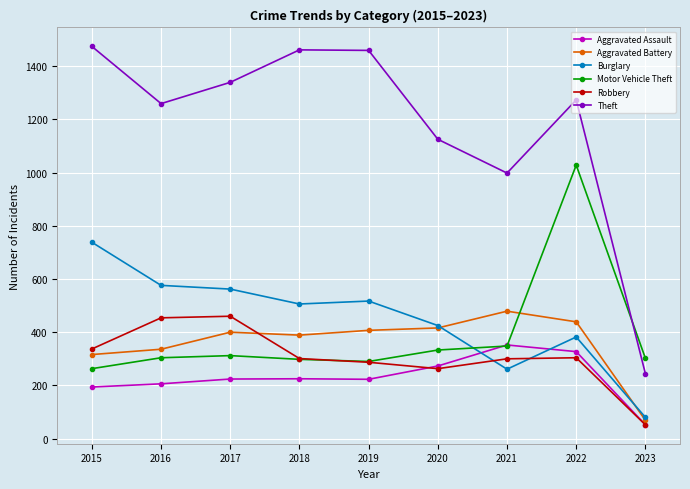

How many interior local peaks does the Theft series have?

2